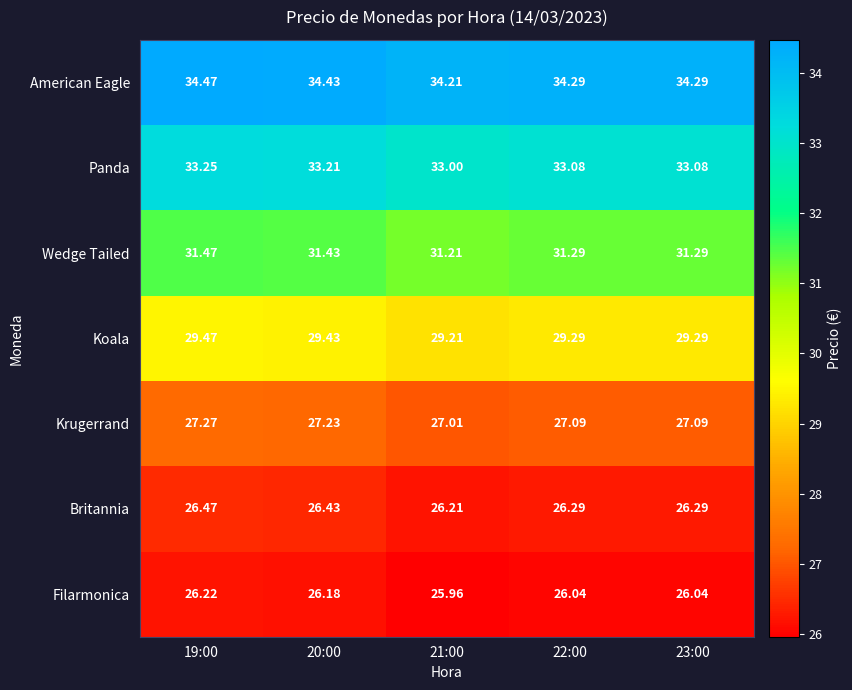

Rank the series by their maximum value, from highest to lowest.

American Eagle, Panda, Wedge Tailed, Koala, Krugerrand, Britannia, Filarmonica